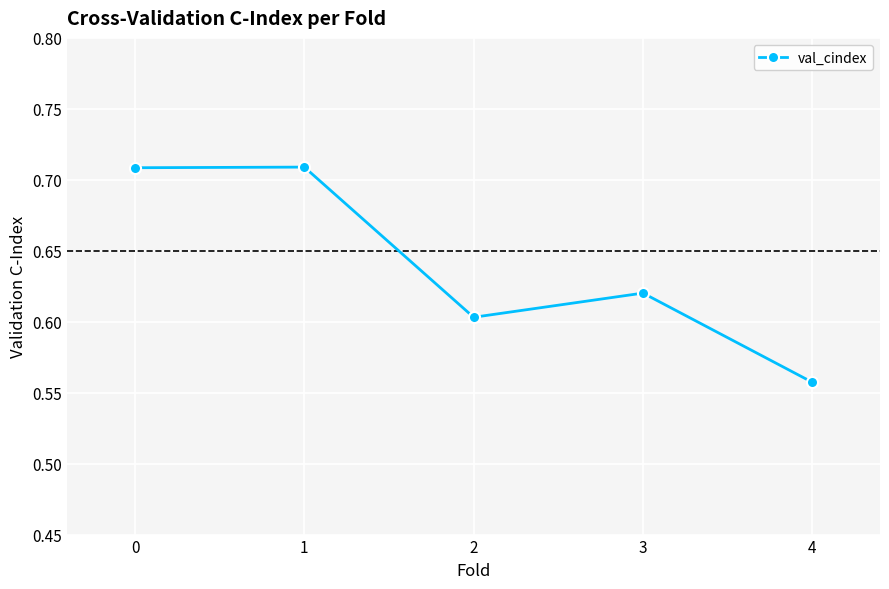

At which category does the chart reach its minimum across all series?

4